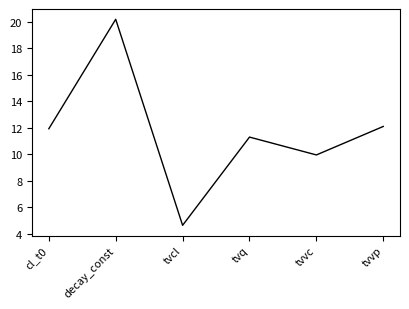

What position from the right is decay_const?

5